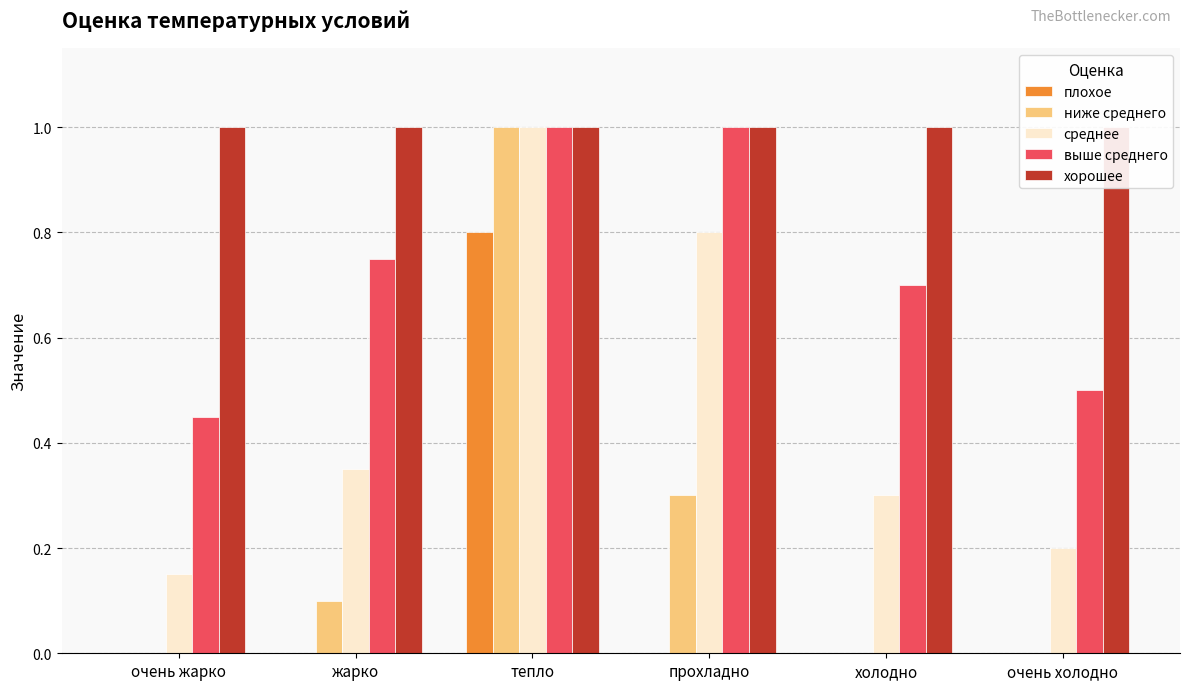

What is the label of the 4th bar from the left?

прохладно